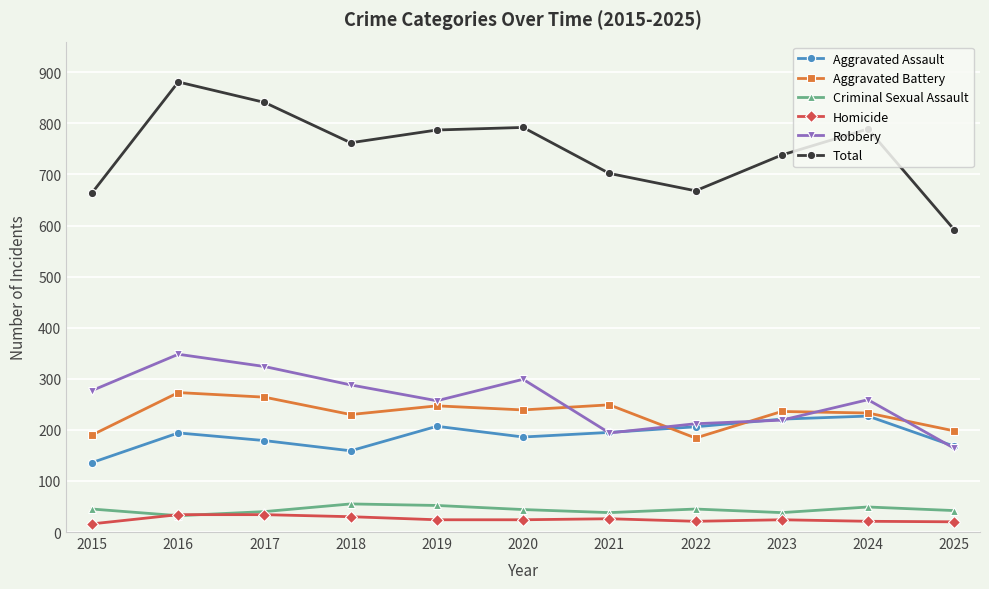

What is the spread (max minus min) of values at 2022?

647